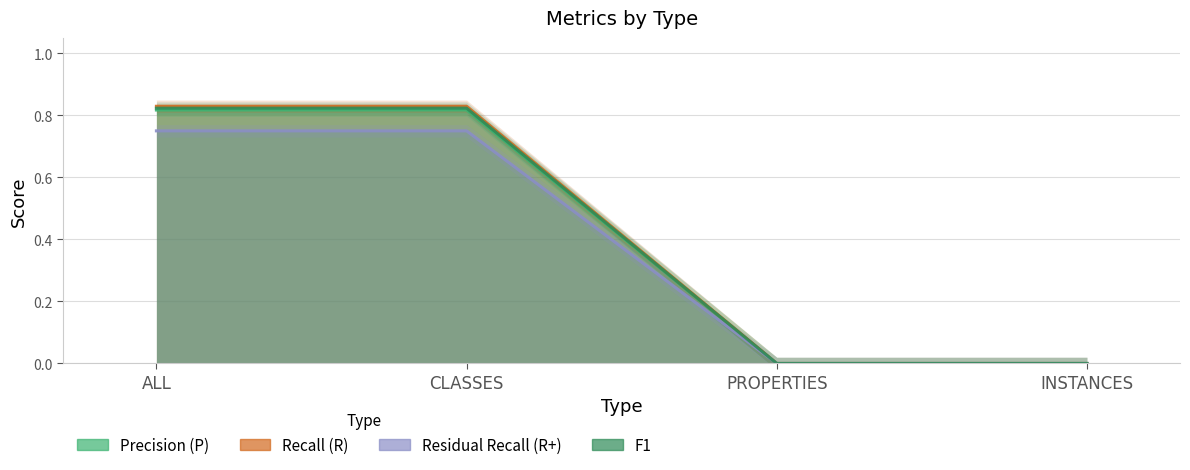

What is the value of the F1 point at the 2nd from the left?

0.8